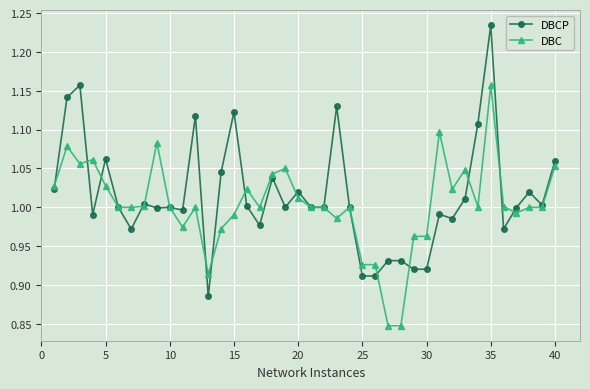

Which series has the largest range (max minus min)?

DBCP